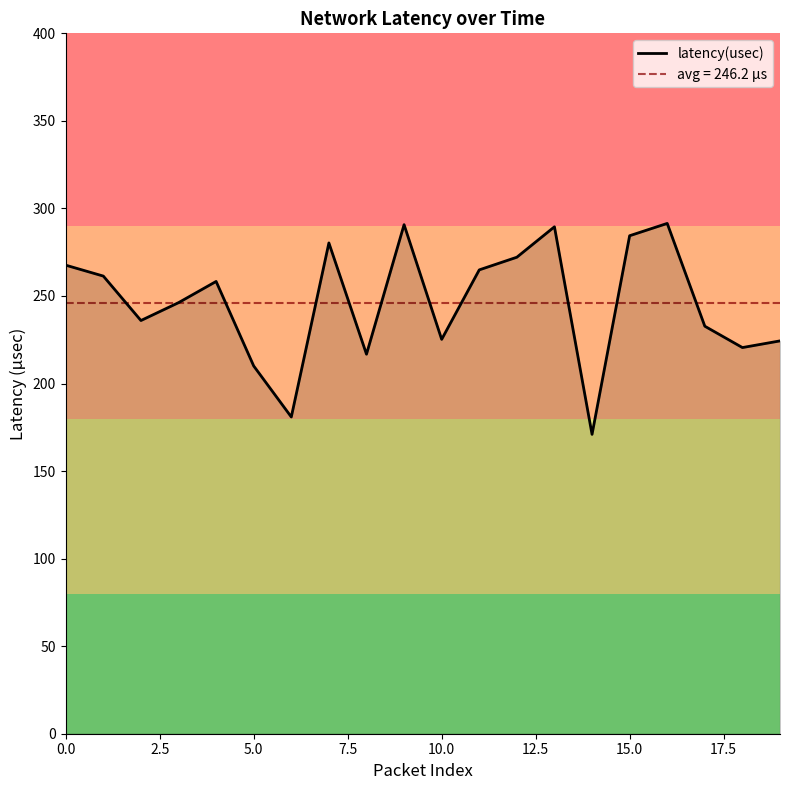

The value of latency(usec) at 5.0 is 210.0. True or false?

True